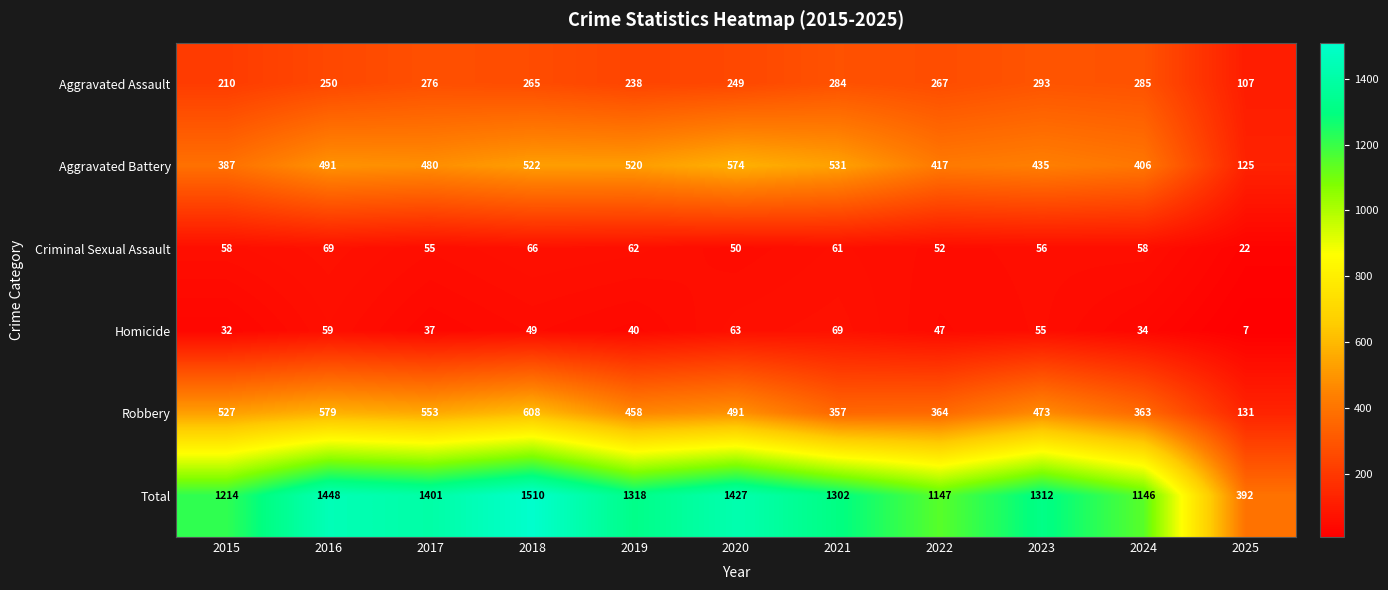

What is the average value of the Robbery series?

446